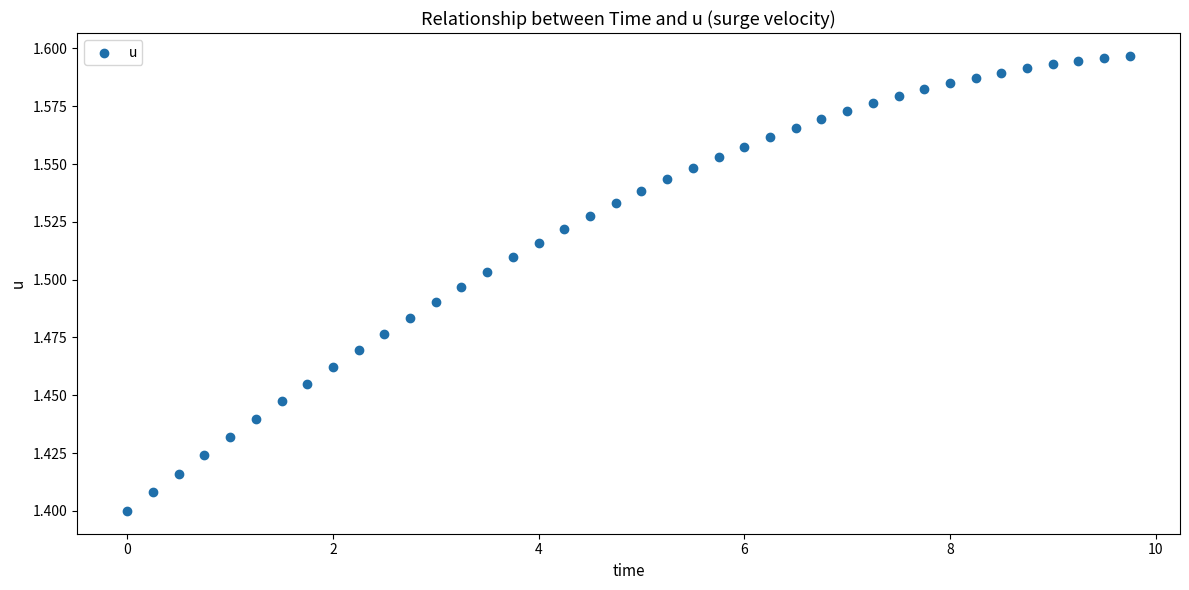

What is the range of X values (max minus min)?

9.8